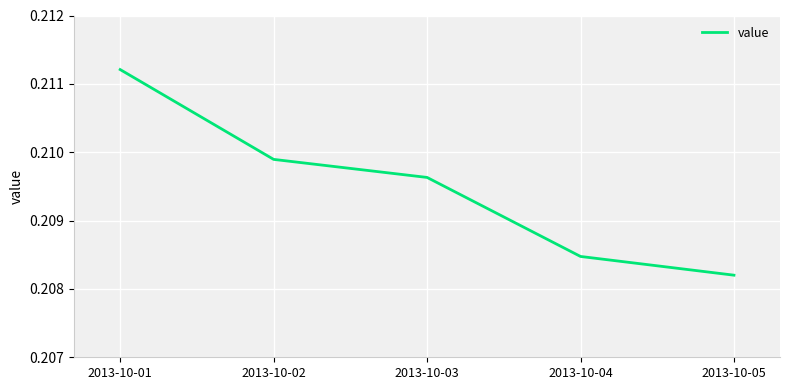

Rank the categories by value from highest to lowest.

2013-10-01, 2013-10-02, 2013-10-03, 2013-10-04, 2013-10-05